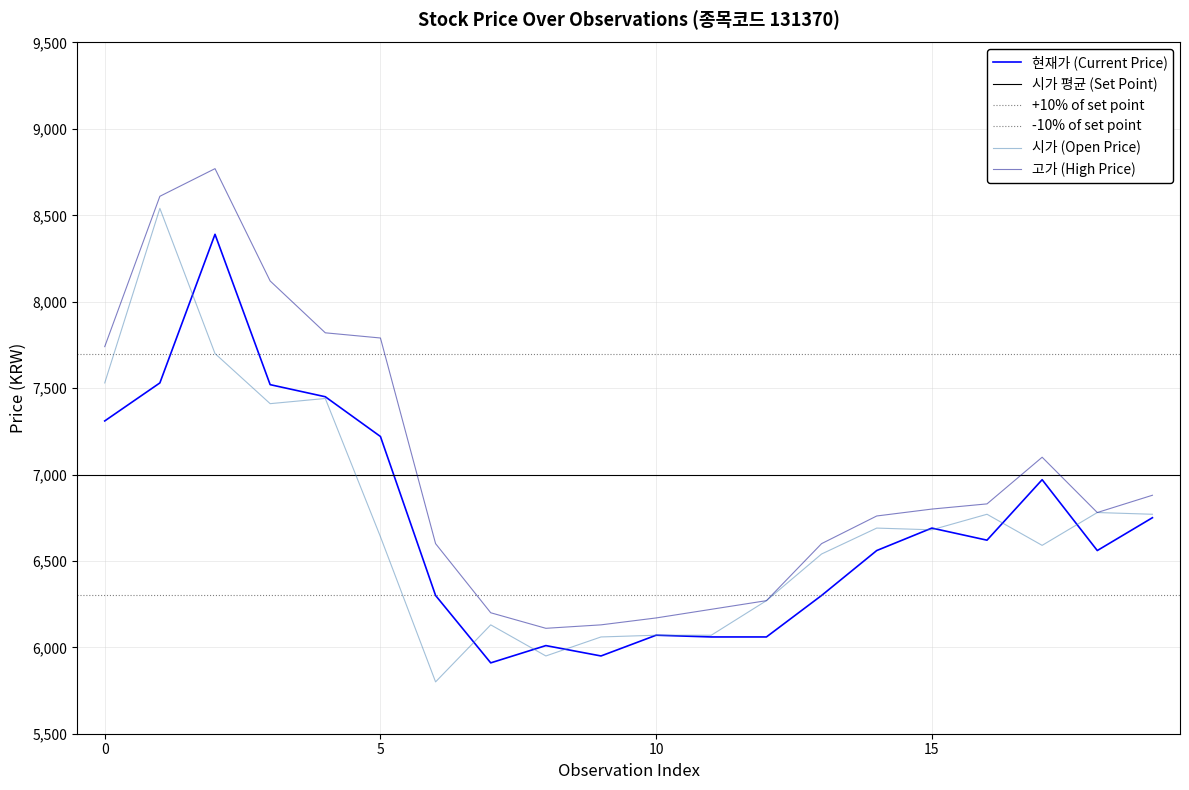

What is the lowest value of the 현재가 (Current Price) series?

5910